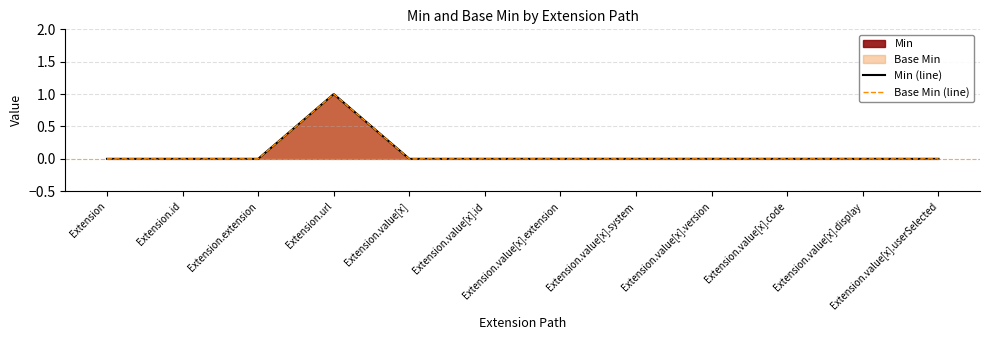

Rank the categories by Min (line) value from highest to lowest.

Extension.url, Extension, Extension.id, Extension.extension, Extension.value[x], Extension.value[x].id, Extension.value[x].extension, Extension.value[x].system, Extension.value[x].version, Extension.value[x].code, Extension.value[x].display, Extension.value[x].userSelected